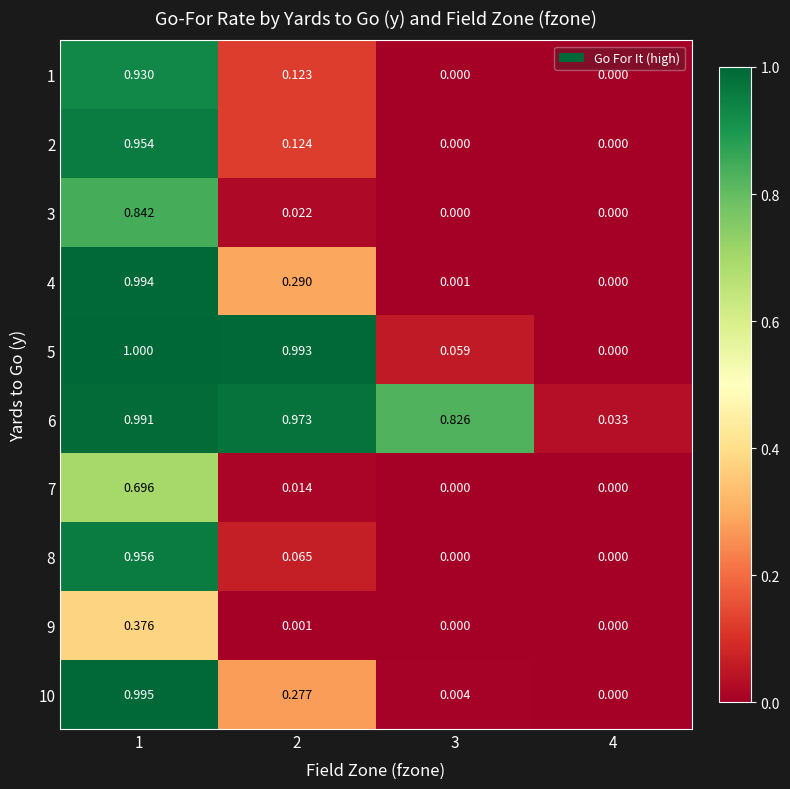

Which series has the widest spread of values?

5